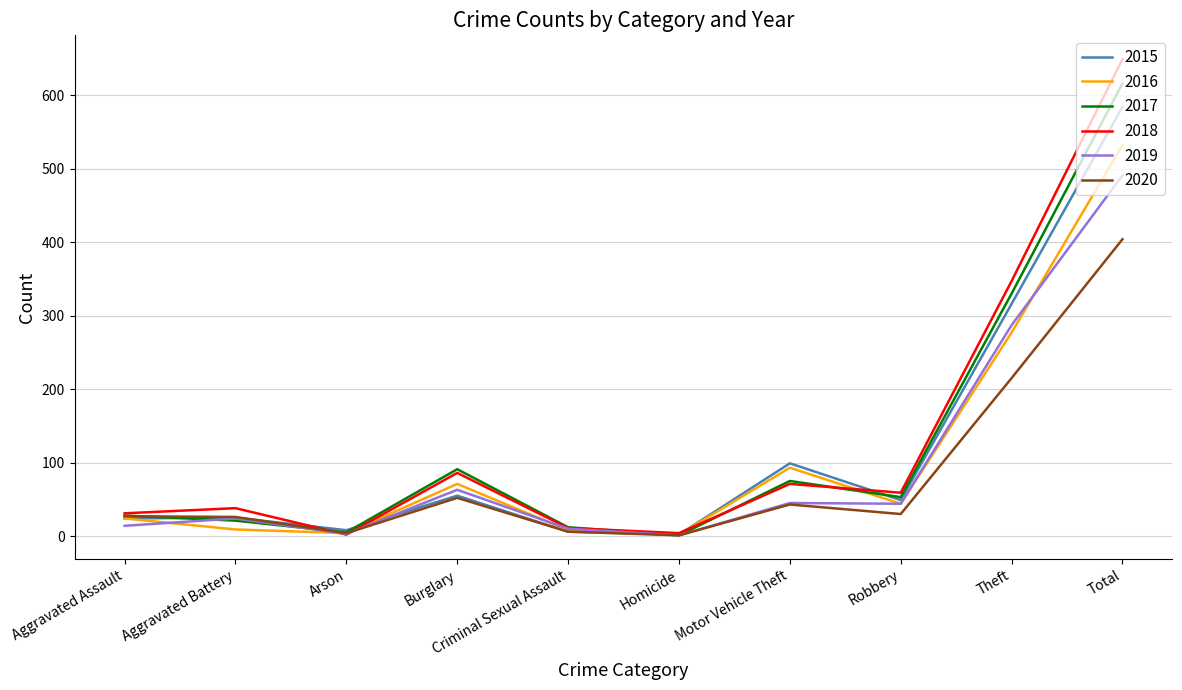

In 2020, how many points are lower than both neighbors (excluding endpoints)?

3